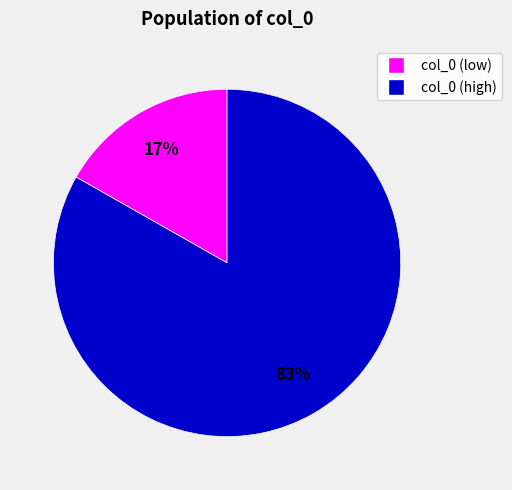

Which has a higher value, col_0 (low) or col_0 (high)?

col_0 (high)